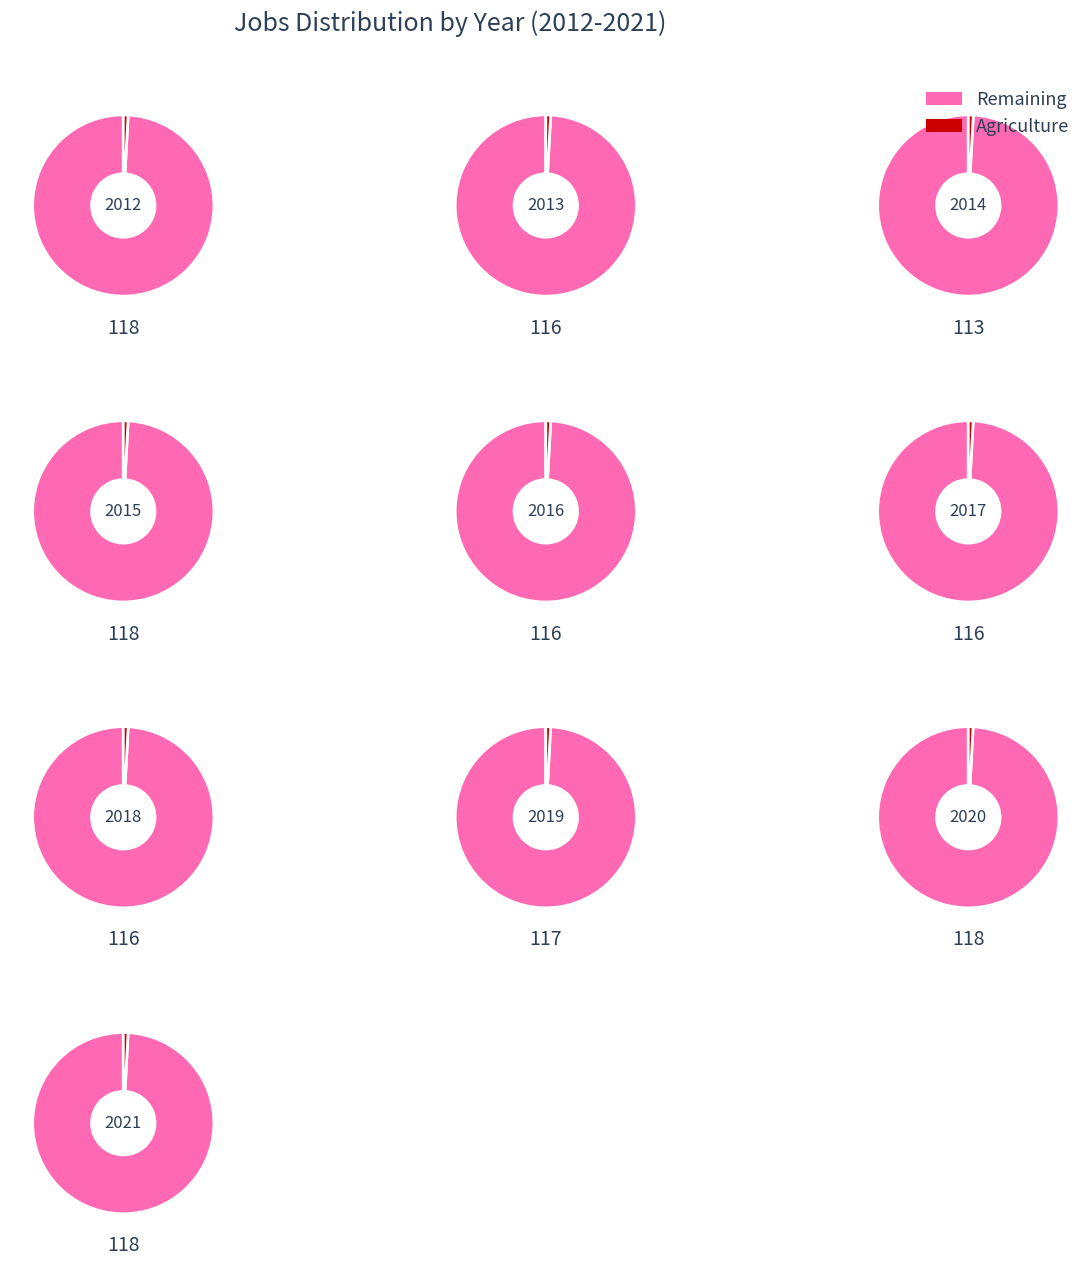

Does 1 account for over 50% of the chart?

No